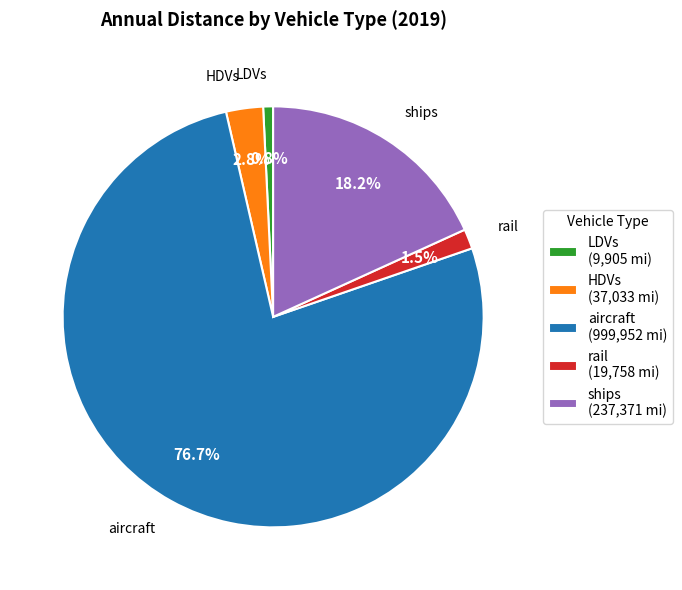

Which has a higher value, ships (237,371 mi) or aircraft (999,952 mi)?

aircraft (999,952 mi)